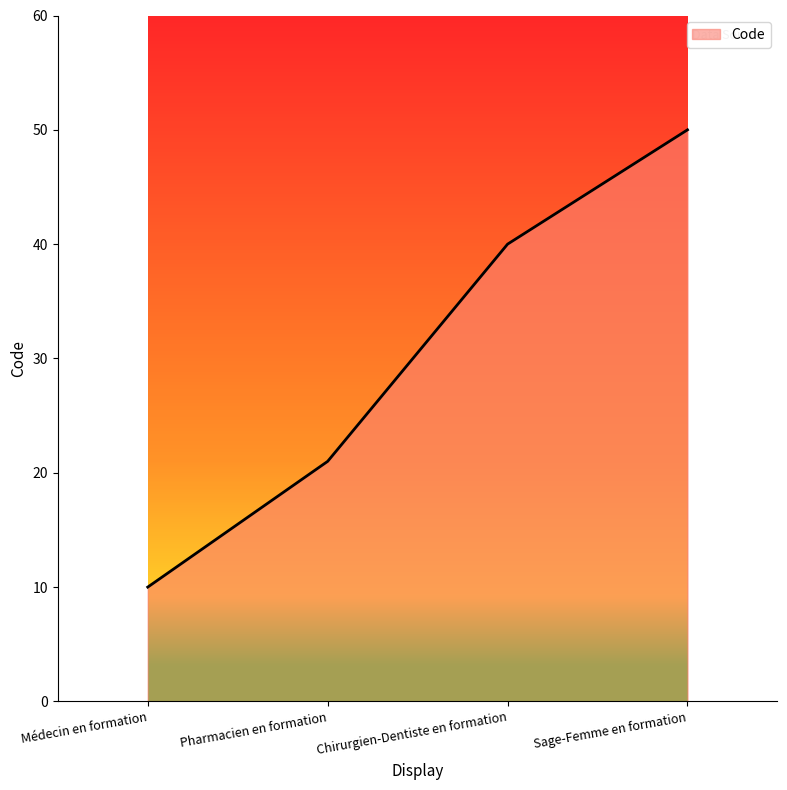

What position from the left is Sage-Femme en formation?

4